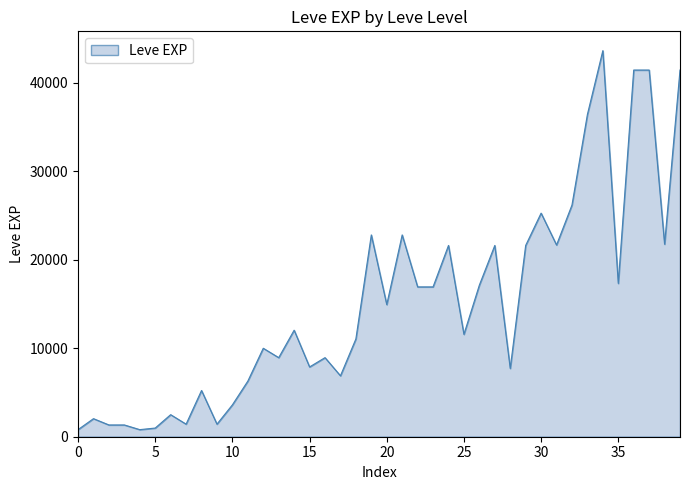

How many lines are shown in the chart?

1